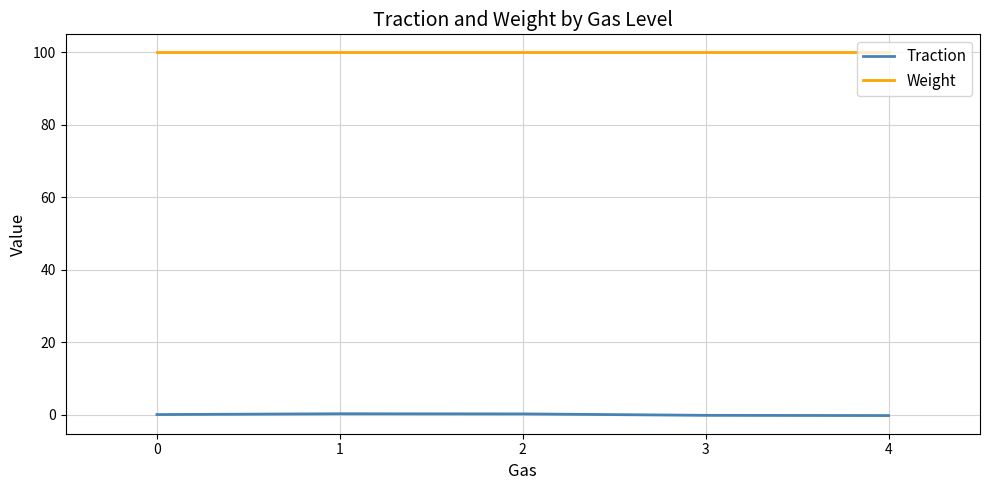

Which series has the largest total across all categories?

Weight